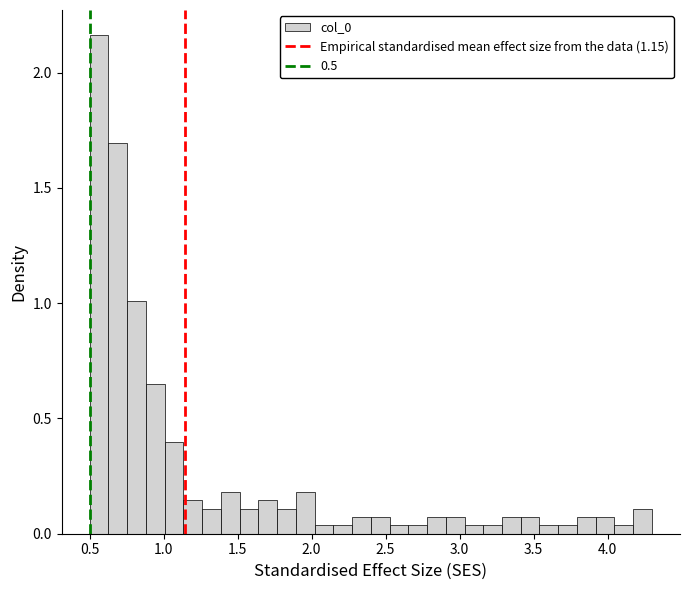

Read against the x-axis, roughly where is the centre of the tallest bar?

0.55